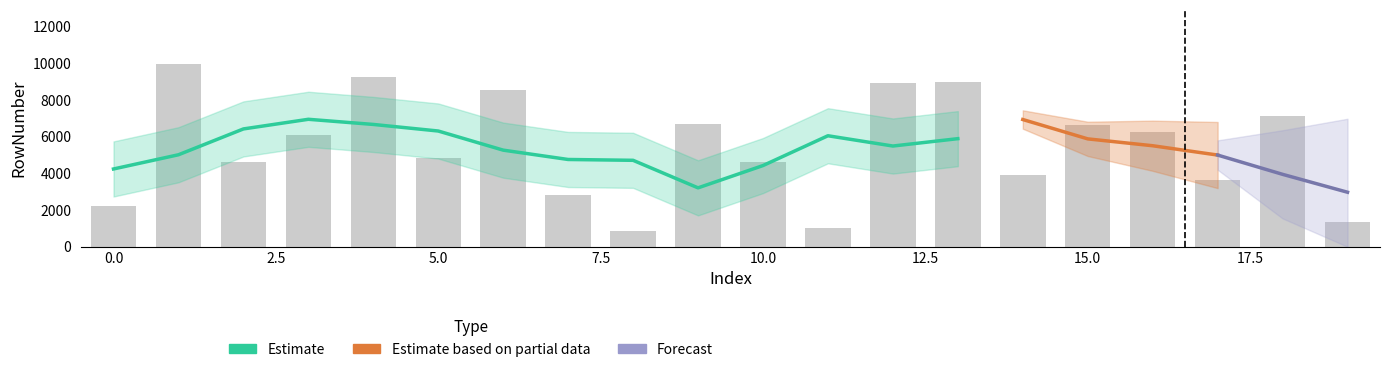

How many values exceed 6077?

9